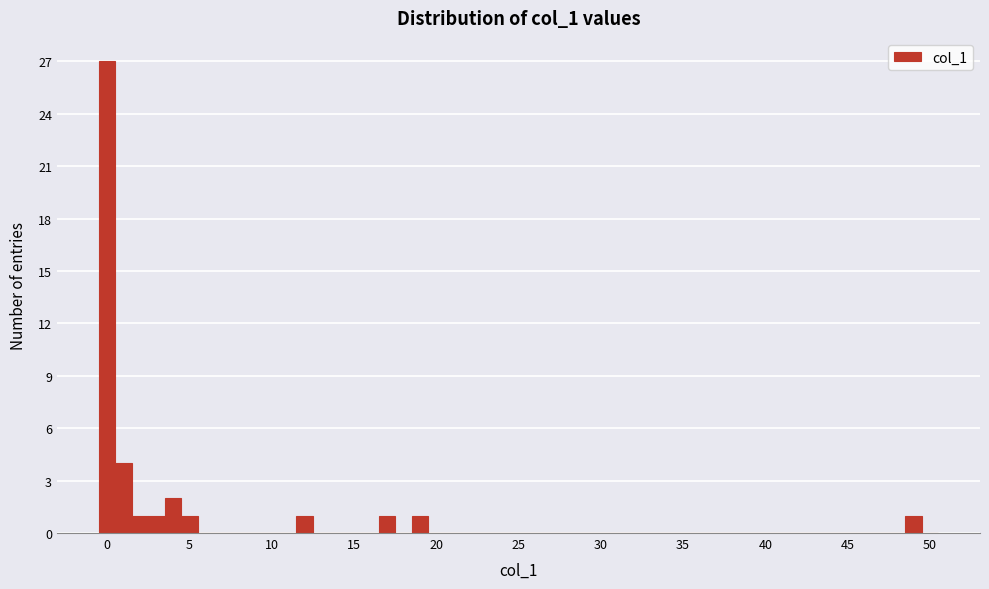

Read against the x-axis, roughly where is the centre of the tallest bar?

0.0